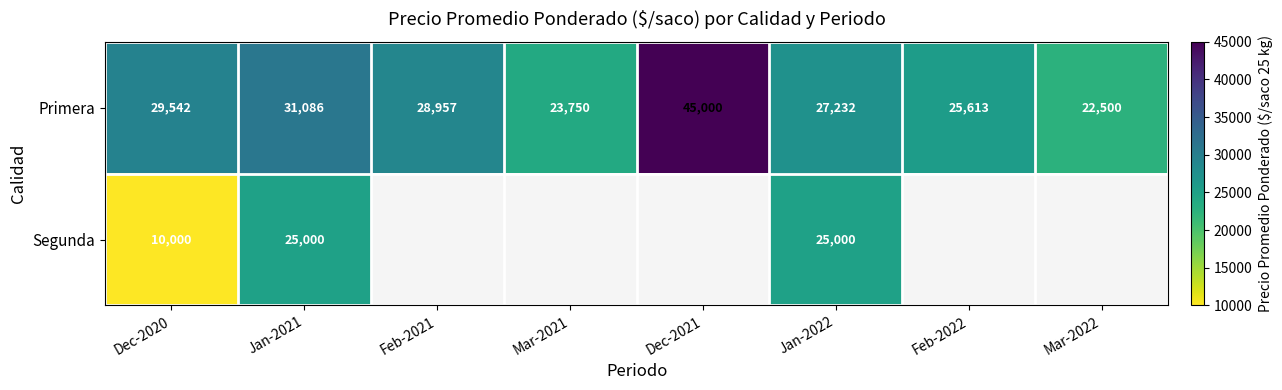

The value of Primera at Mar-2022 is 36682. True or false?

False